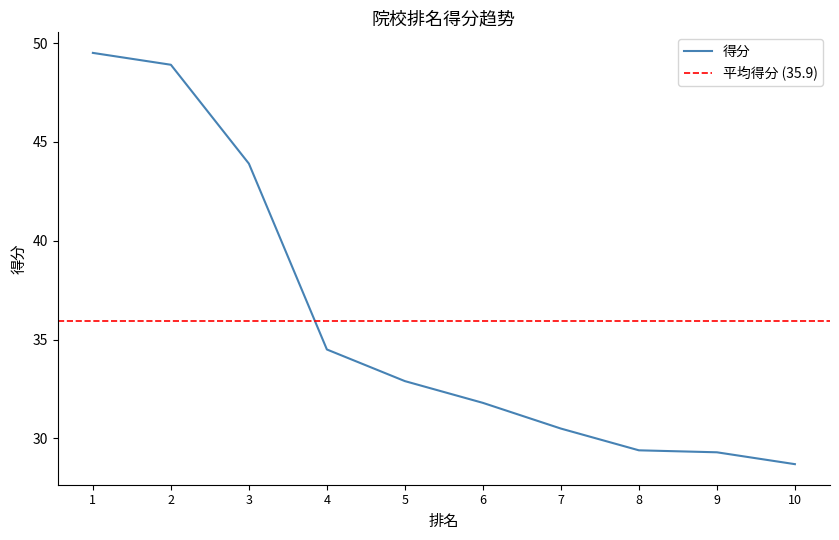

What is the sum of all values?

359.4